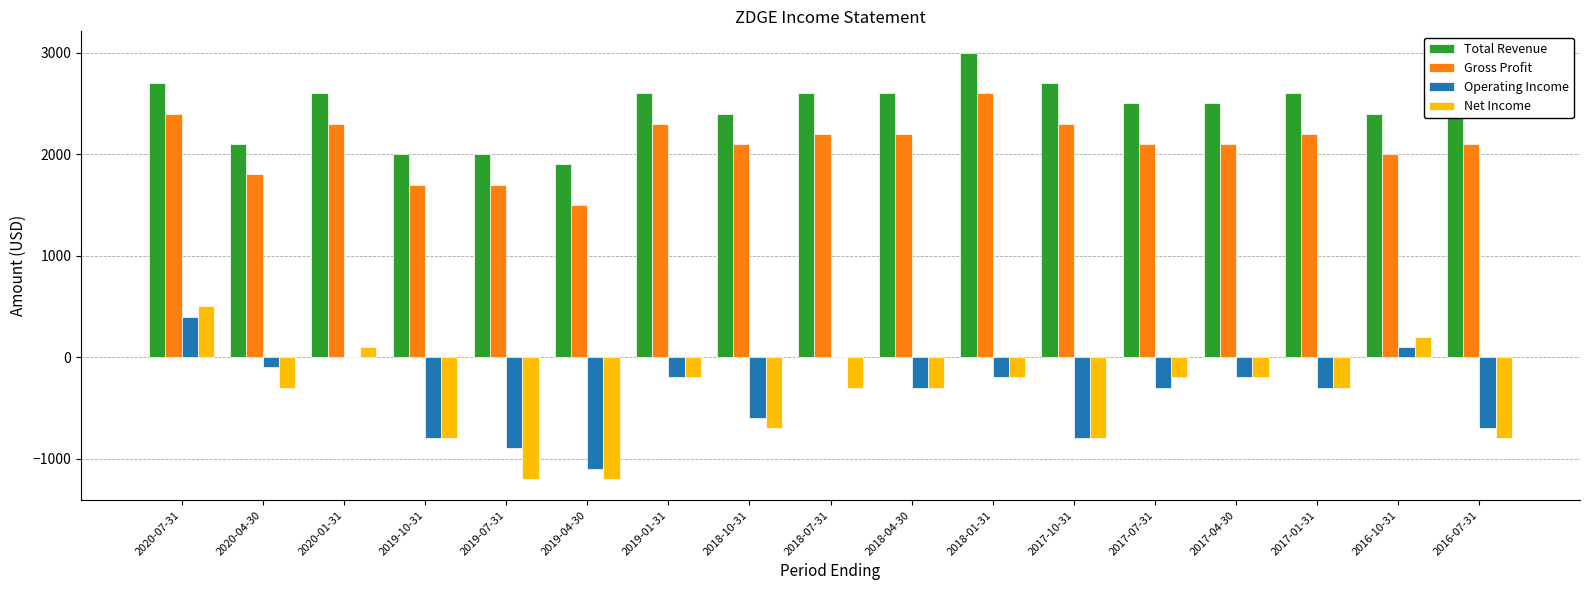

Reading left to right, extract all data points from this chart.

Total Revenue: 2700	2100	2600	2000	2000	1900	2600	2400	2600	2600	3000	2700	2500	2500	2600	2400	2500
Gross Profit: 2400	1800	2300	1700	1700	1500	2300	2100	2200	2200	2600	2300	2100	2100	2200	2000	2100
Operating Income: 400	-100	0	-800	-900	-1100	-200	-600	0	-300	-200	-800	-300	-200	-300	100	-700
Net Income: 500	-300	100	-800	-1200	-1200	-200	-700	-300	-300	-200	-800	-200	-200	-300	200	-800